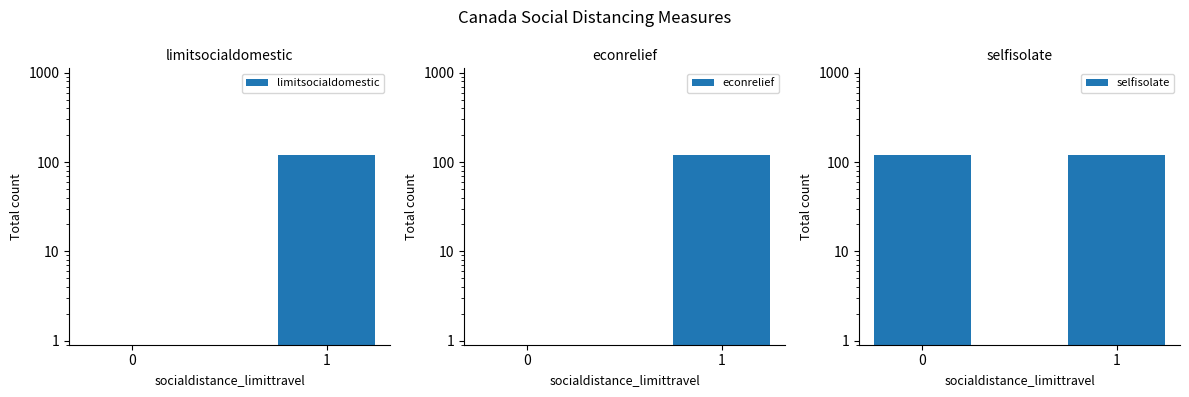

What are all the series names shown in the legend?

limitsocialdomestic, econrelief, selfisolate